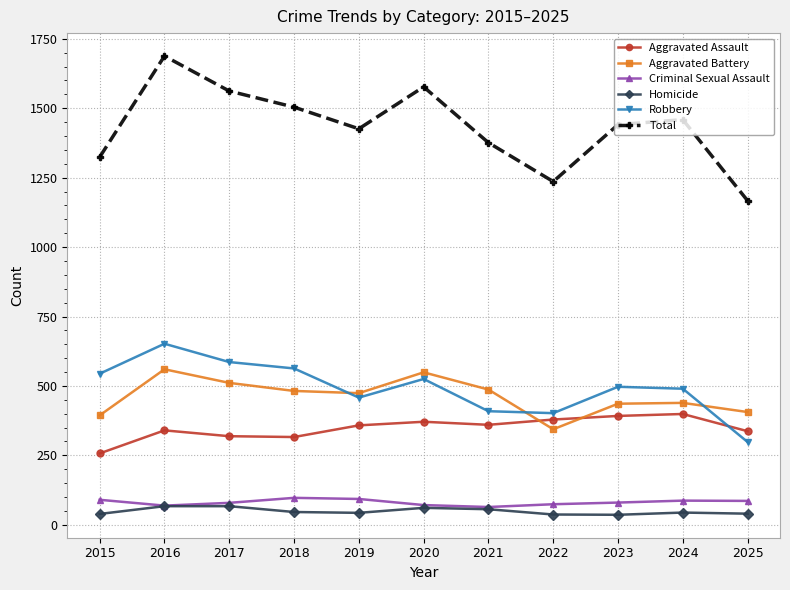

The value of Criminal Sexual Assault at 2023 is 138. True or false?

False